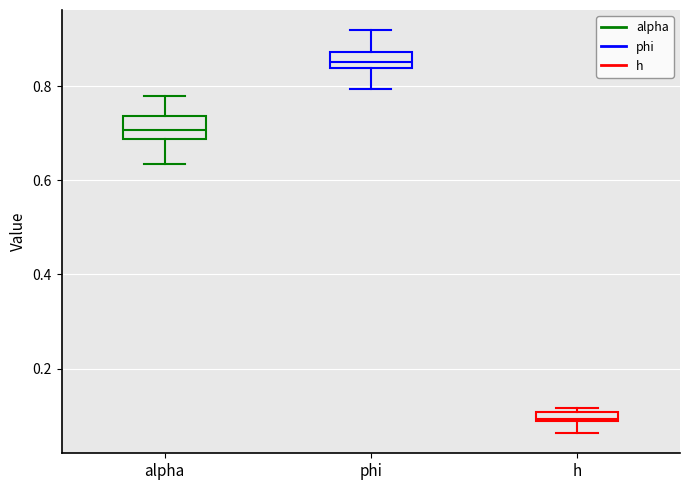

Where is the upper edge of the box for phi on the y-axis? The values are not printed on the chart, so give them approximately, as read against the axis.

0.88